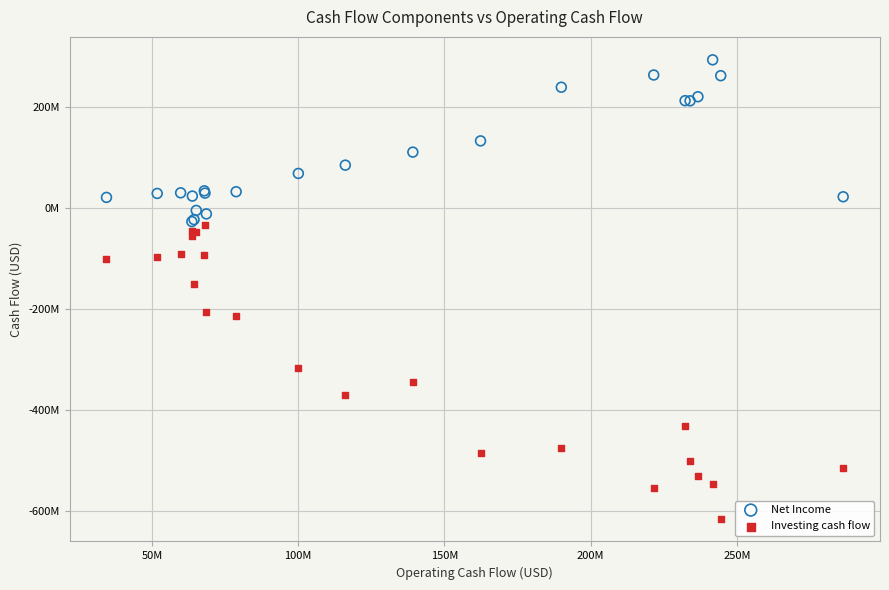

Which series has the largest Y range (max minus min)?

Investing cash flow